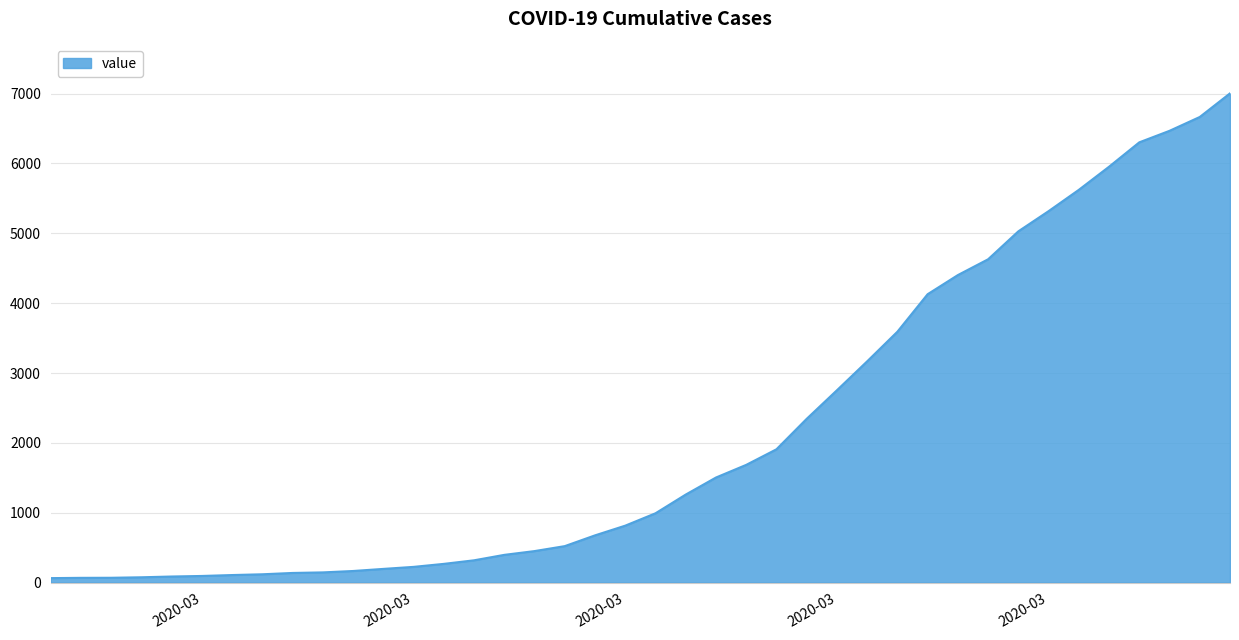

What is the difference between the maximum and minimum values?

6939